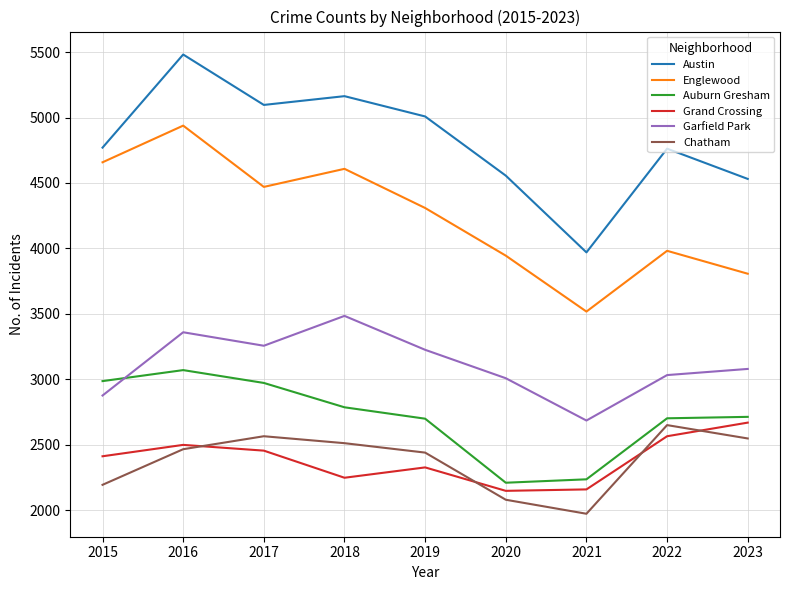

What is the difference between the highest and lowest values at 2023?

1982